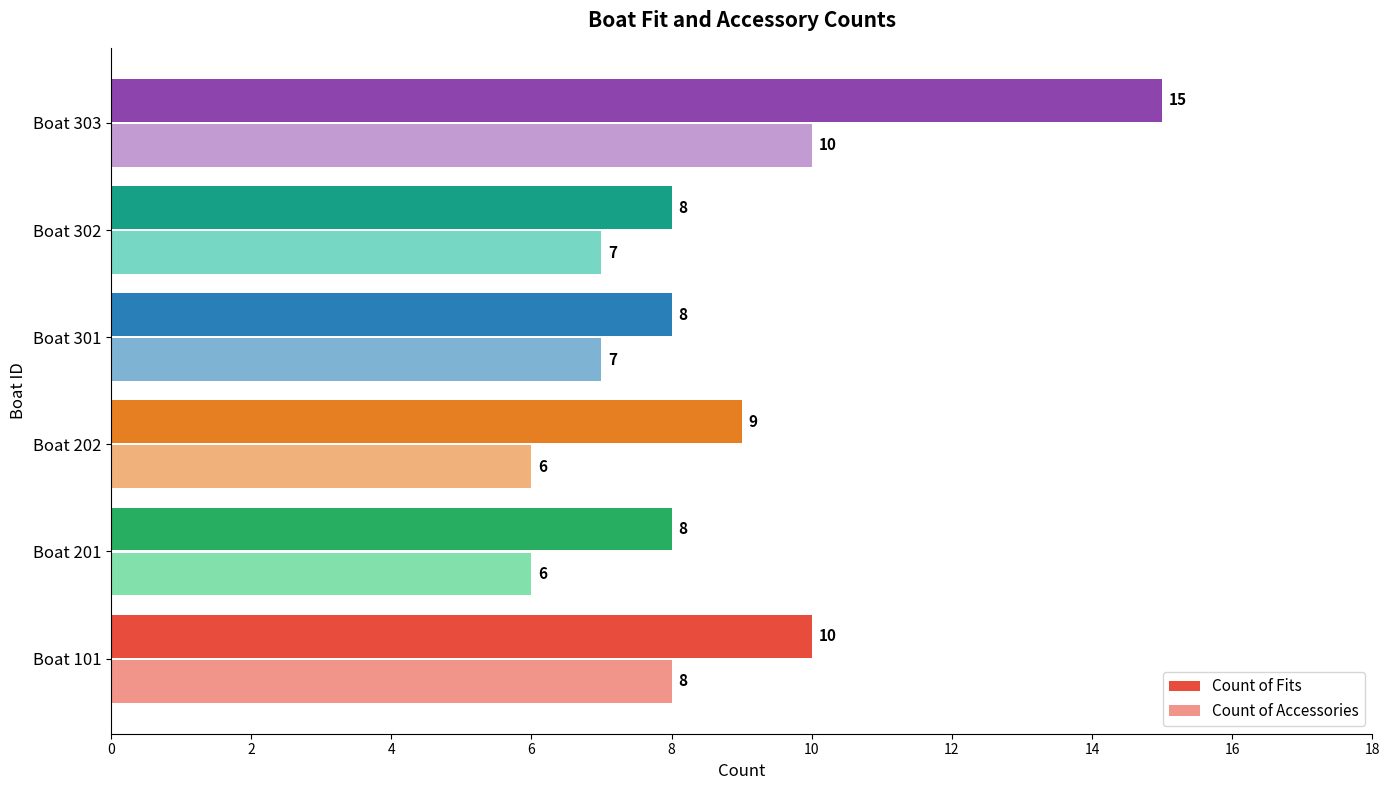

Which series has the largest total across all categories?

Count of Fits